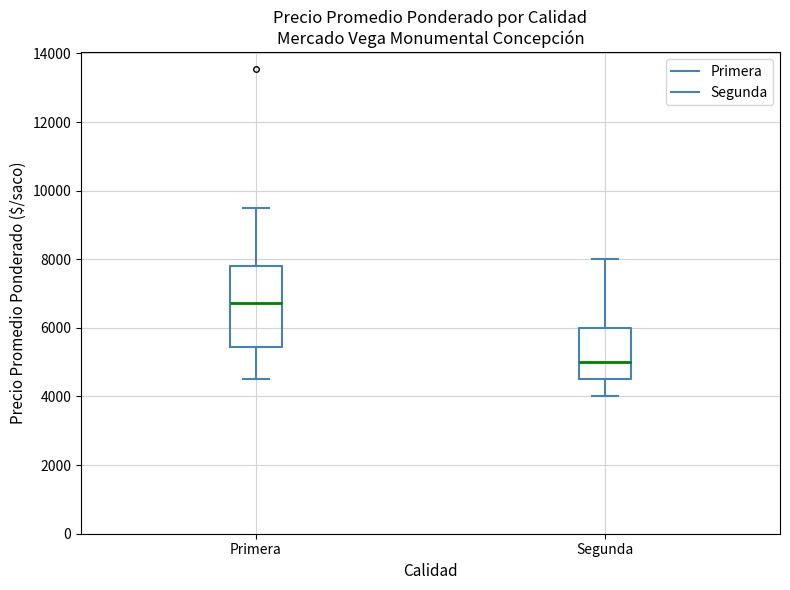

Which box has the lowest median line?

Segunda